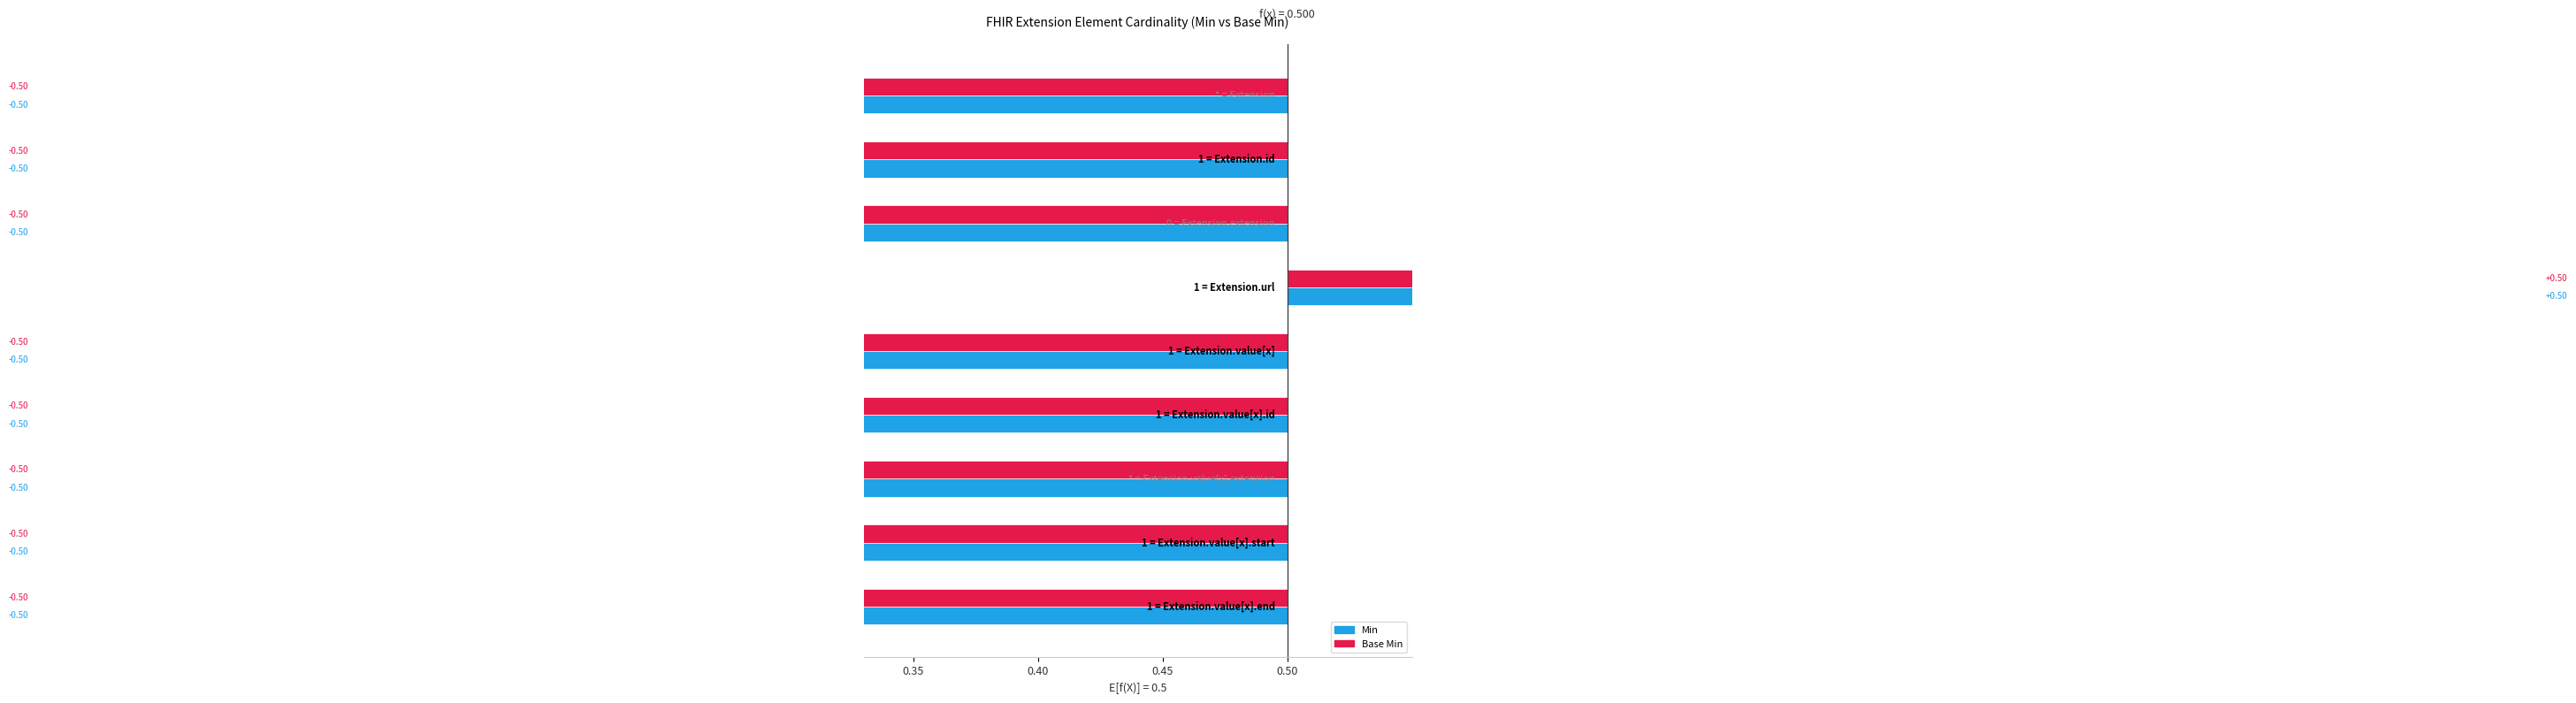

Is the value of Min at Extension.value[x].end greater than the value of Base Min at Extension?

No